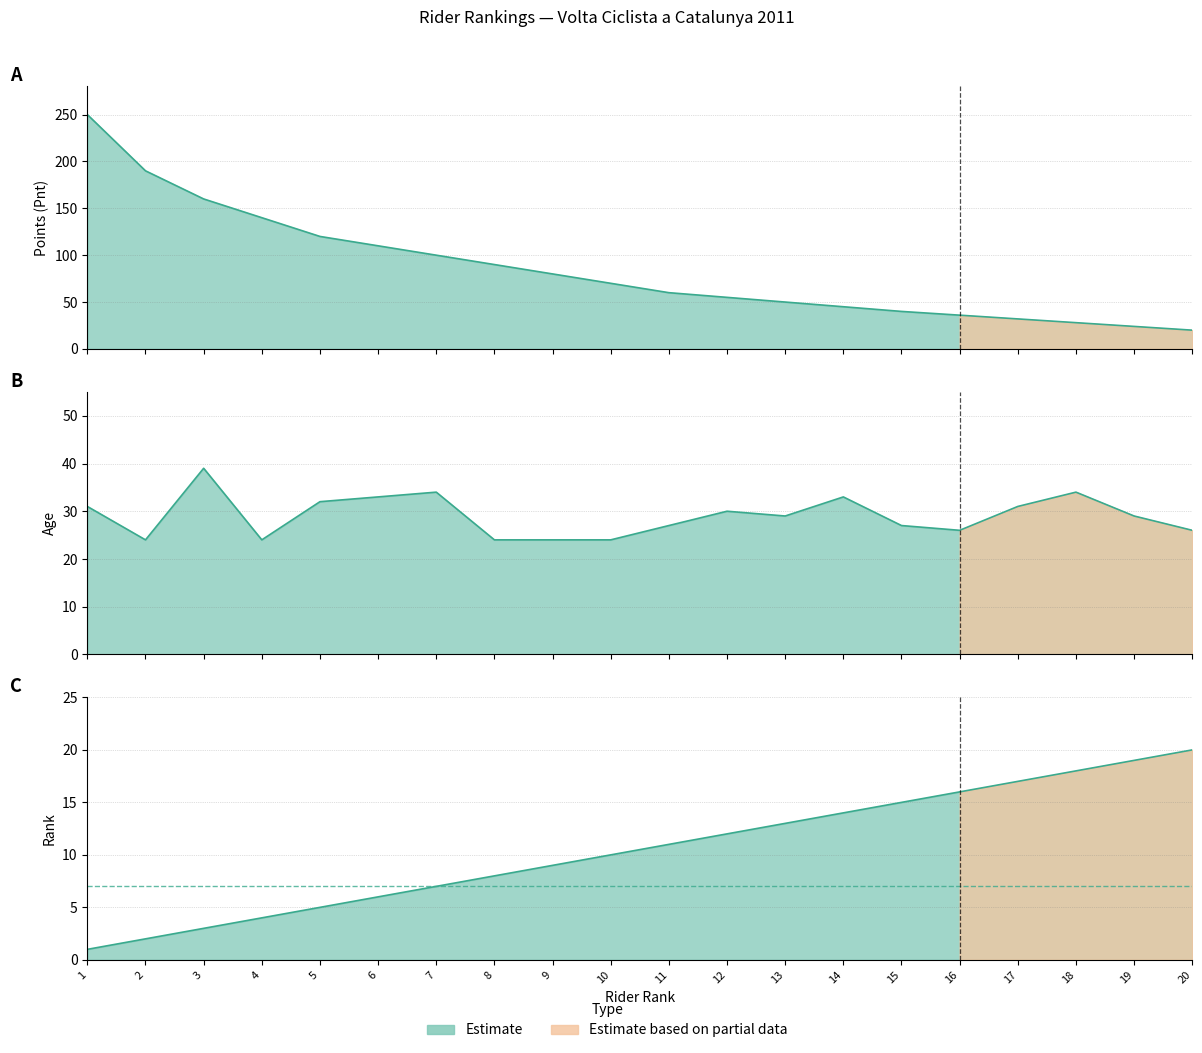

Does the chart have visible grid lines?

Yes